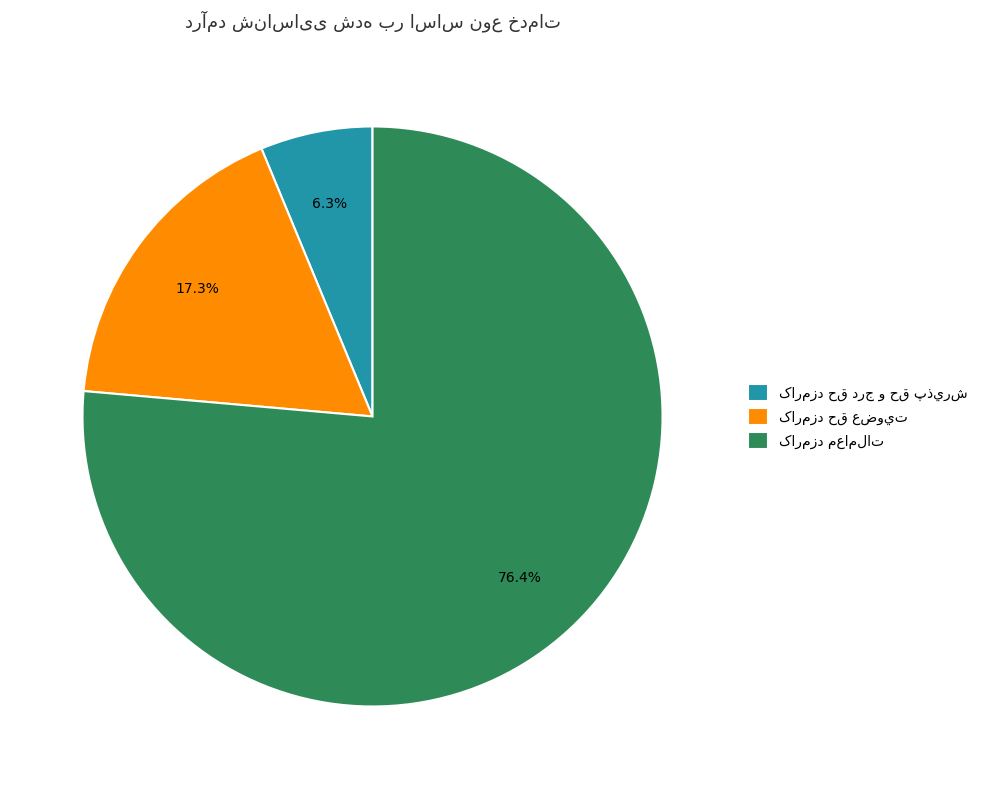

How many slices are in this pie chart?

3